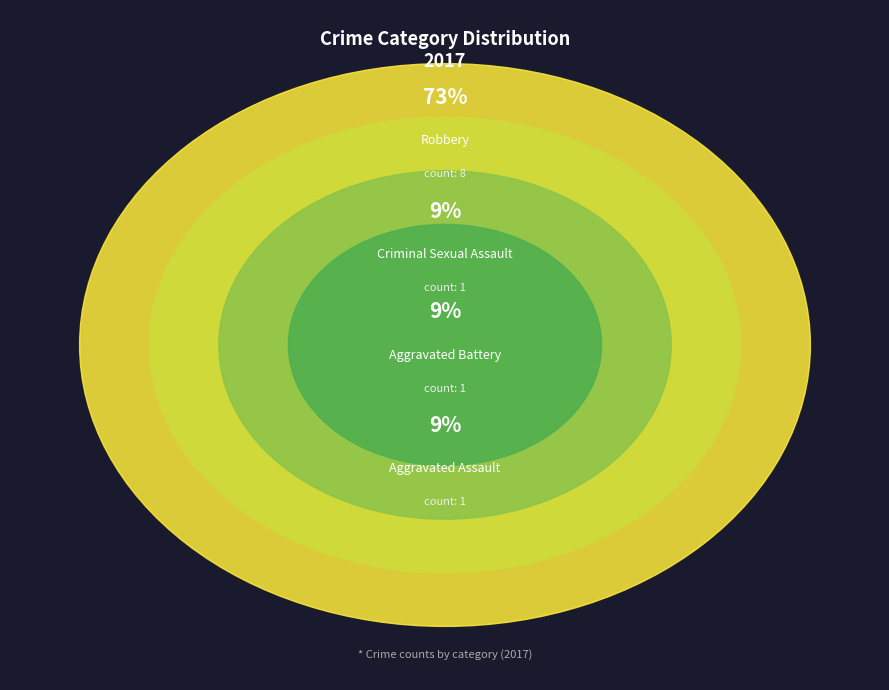

Combined, what portion of the pie is Aggravated Battery and Aggravated Assault?

18.2%